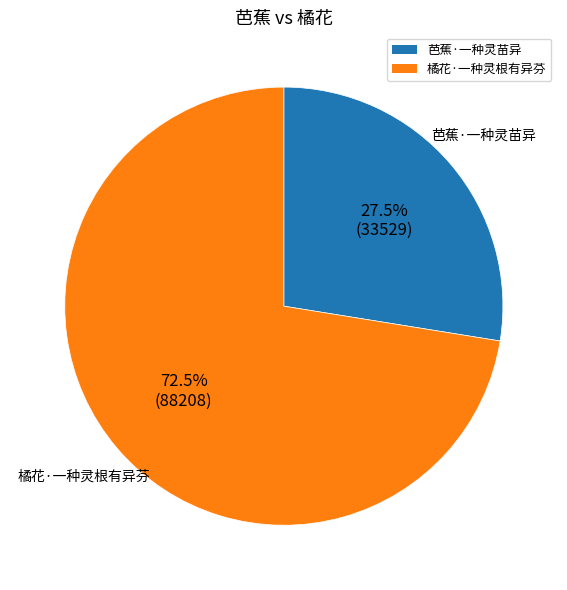

Combined, do 橘花·一种灵根有异芬 and 芭蕉·一种灵苗异 account for over 50%?

Yes